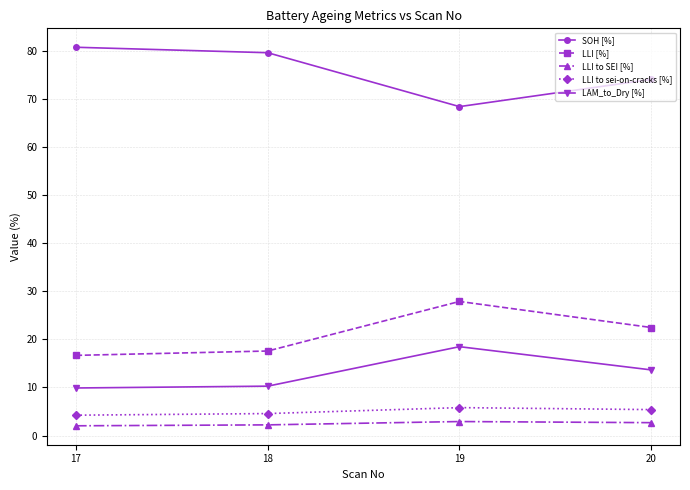

Which series has the largest total across all categories?

SOH [%]